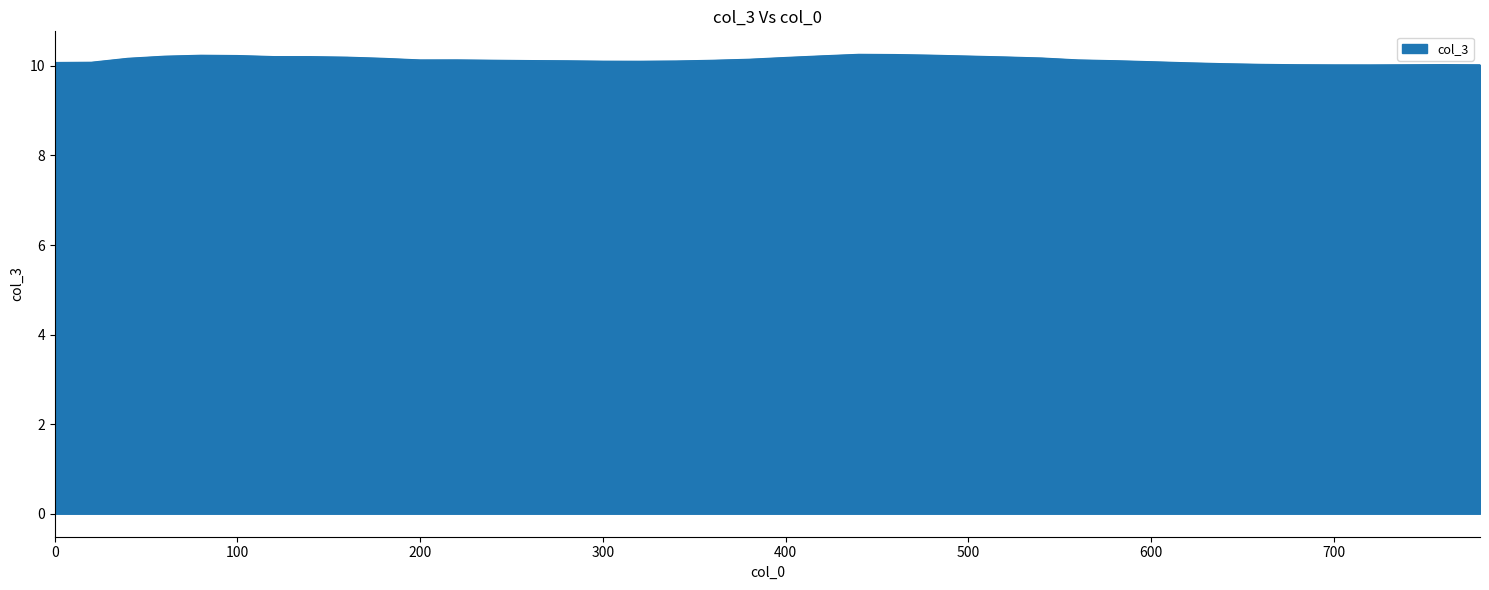

What is the smallest value displayed?

10.0